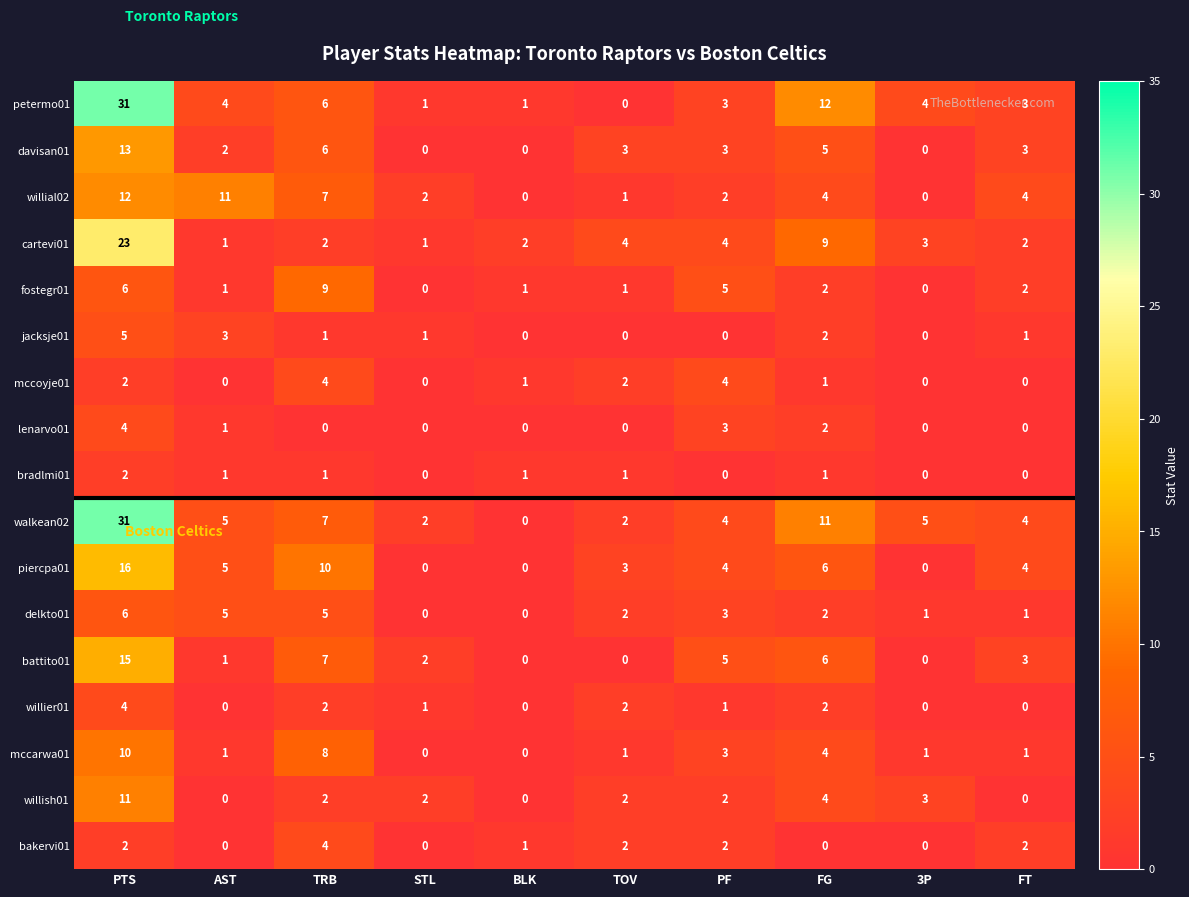

True or false: willier01 has a value of 0 at BLK.

True